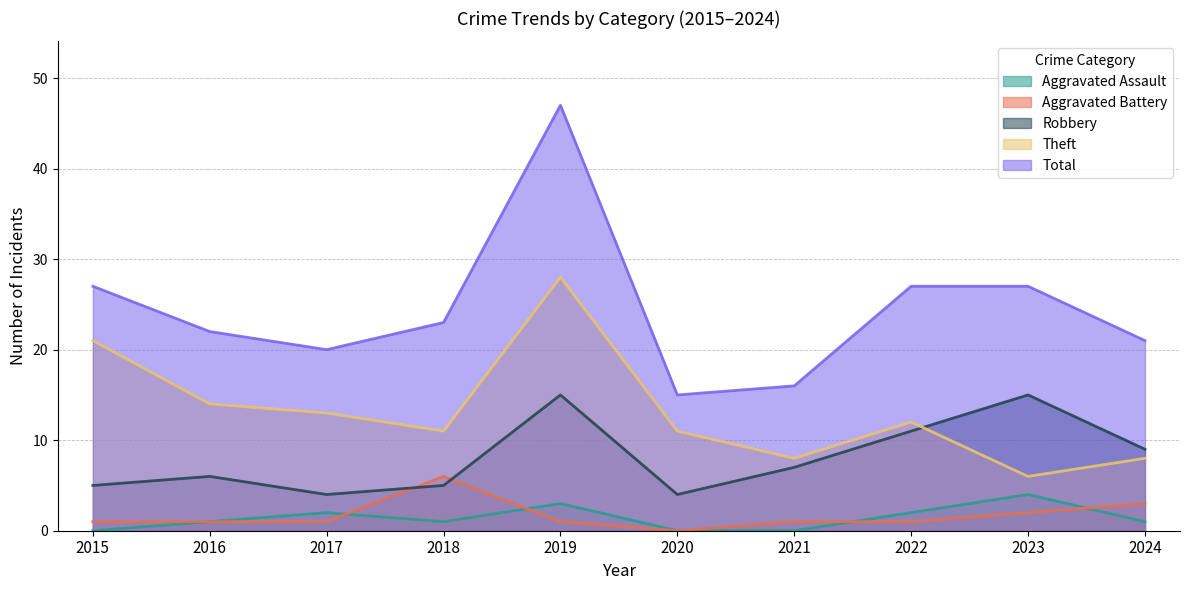

At which category does Aggravated Battery reach its first local peak?

2018